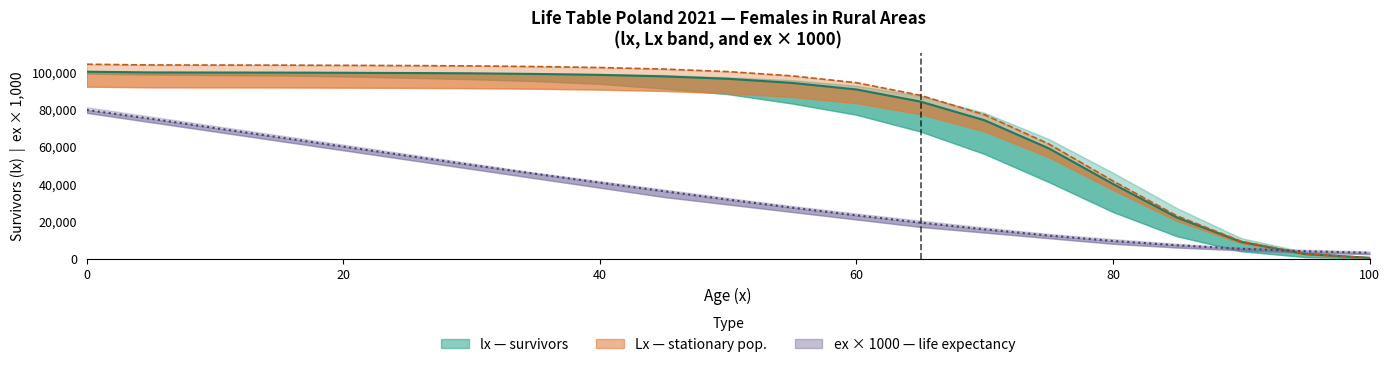

Is the value of Lx lower at 65 greater than the value of ex (life expectancy) at 40?

Yes